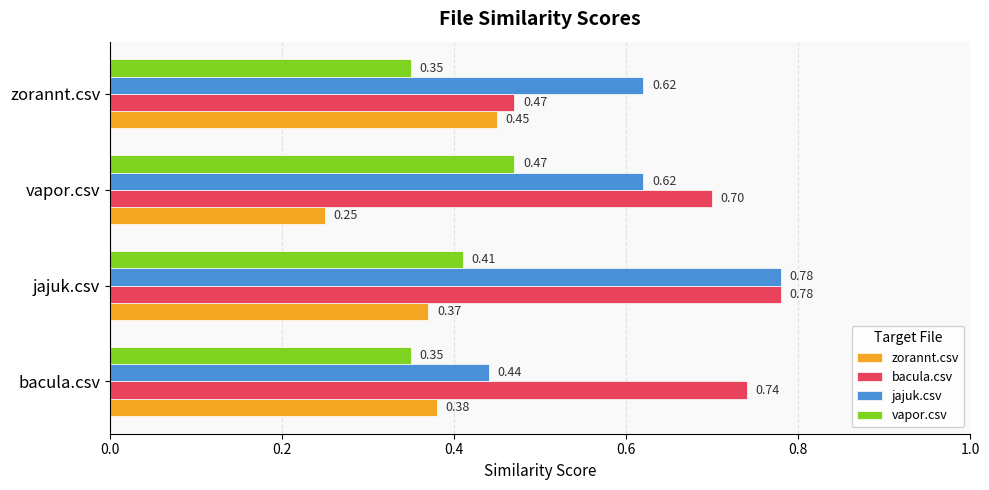

Where is jajuk.csv nearest to the value 0?

bacula.csv